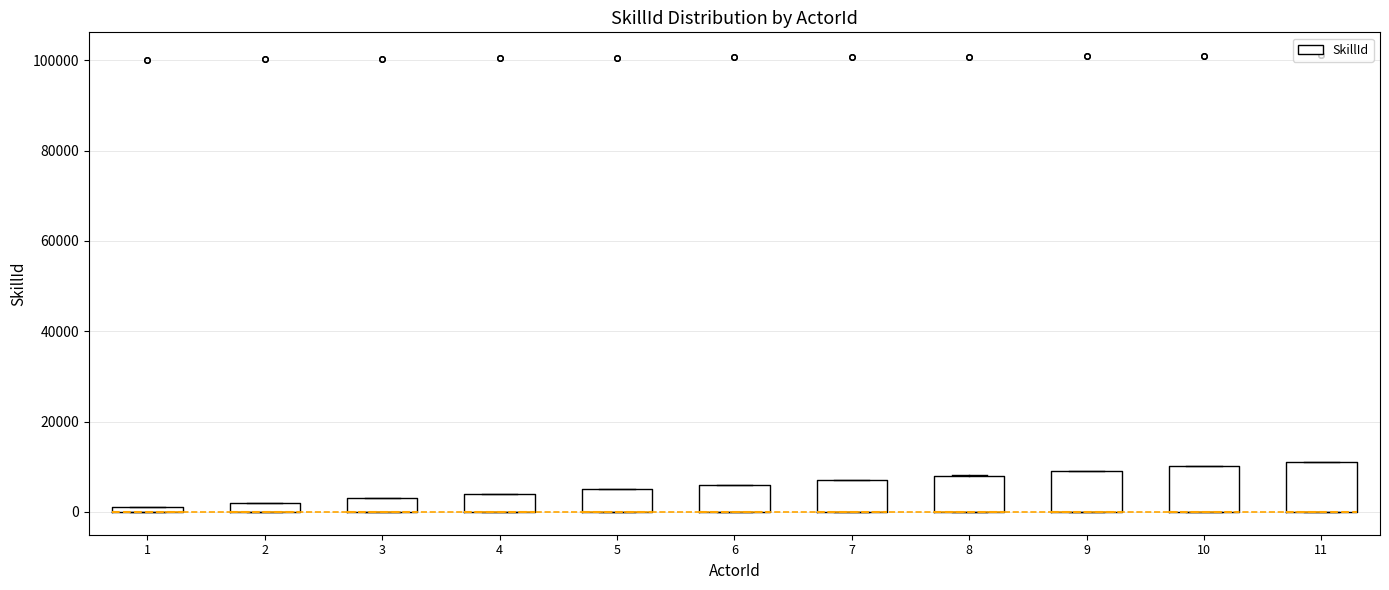

Where is the upper edge of the box at x = 11 on the y-axis? The values are not printed on the chart, so give them approximately, as read against the axis.

12000